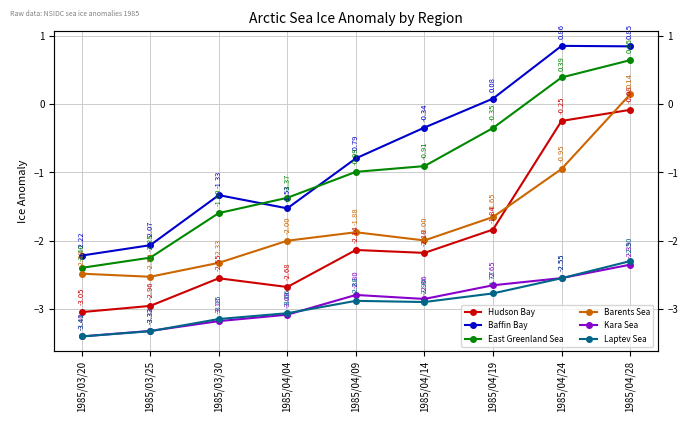

True or false: Hudson Bay and Laptev Sea cross at least once.

False